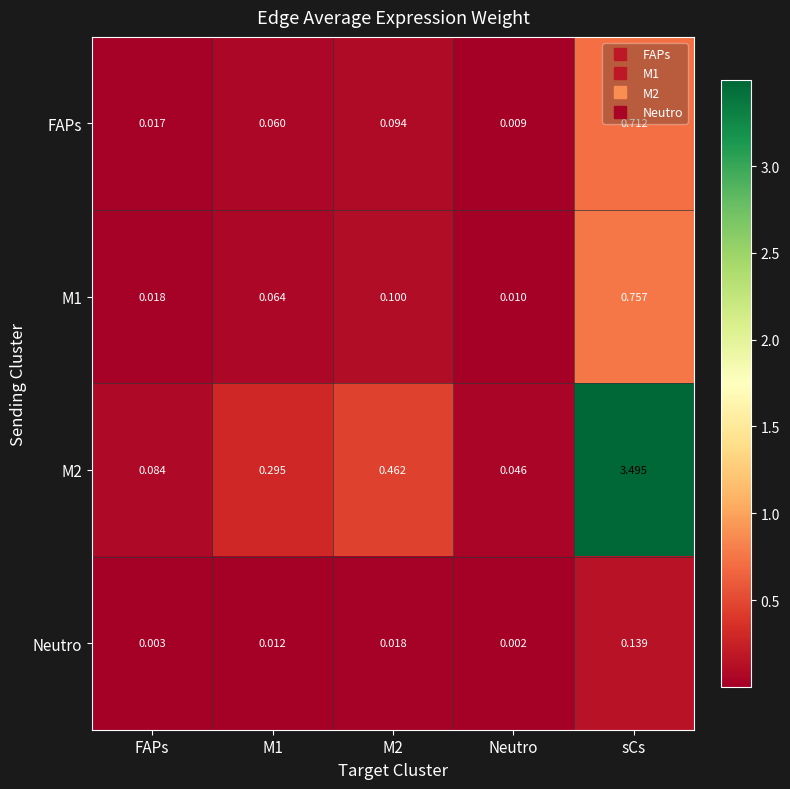

At which category is the sum across all series the highest?

sCs